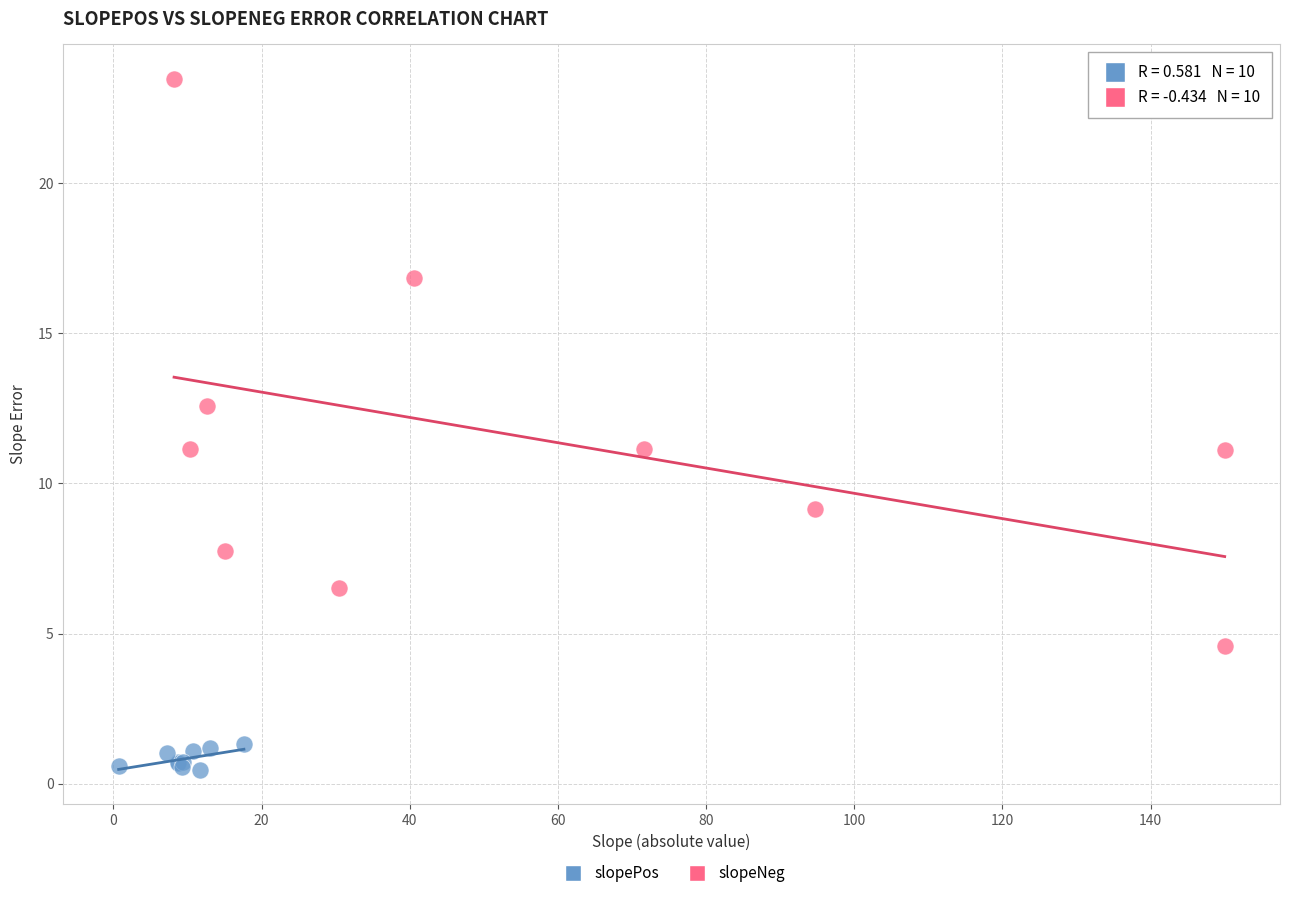

Which series has the largest Y range (max minus min)?

slopeNeg